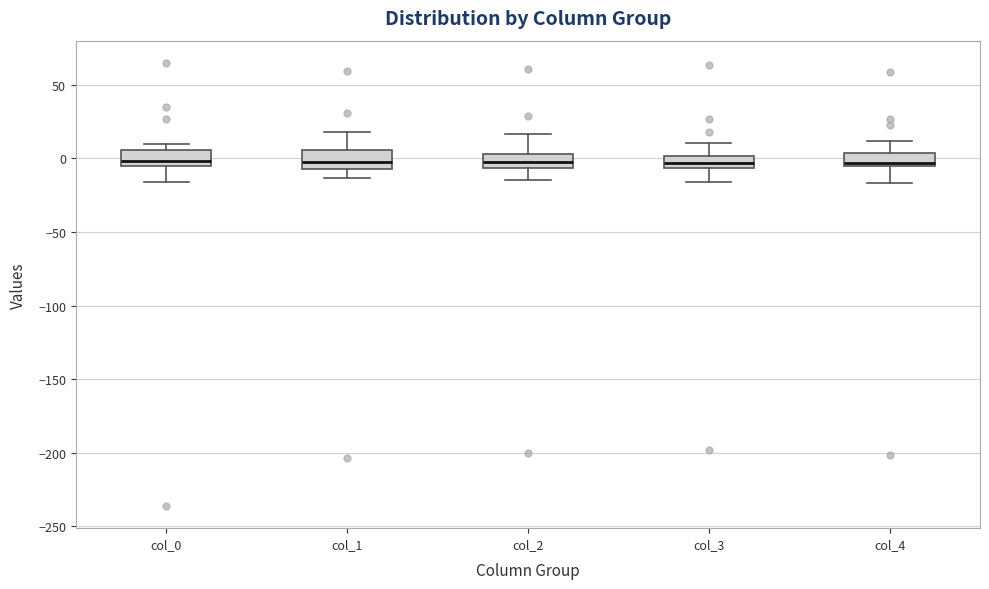

Reading left to right, transcribe this box plot: for each box, give where its median line is, the range the box spans, and where its two whiskers end, as read against the y-axis. The values are not printed on the chart, so give them approximately, as read against the axis.

col_0: median 0, box -5 to 5, whiskers -15 to 10
col_1: median 0, box -5 to 5, whiskers -15 to 20
col_2: median 0, box -5 to 5, whiskers -15 to 15
col_3: median -5 (inside the box), box -5 to 0, whiskers -15 to 10
col_4: median -5 (just above the box's lower edge), box -5 to 5, whiskers -15 to 10